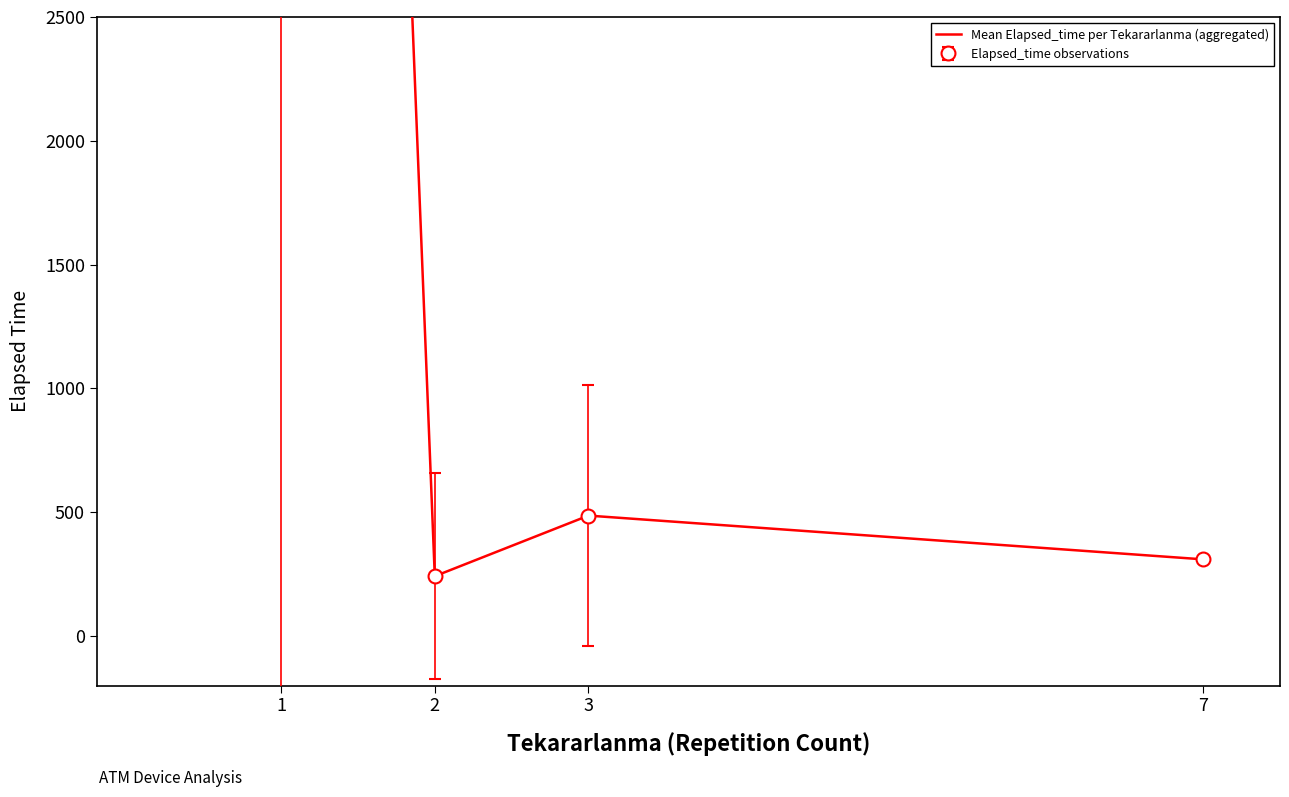

Which has a higher value, 2 or 7?

7